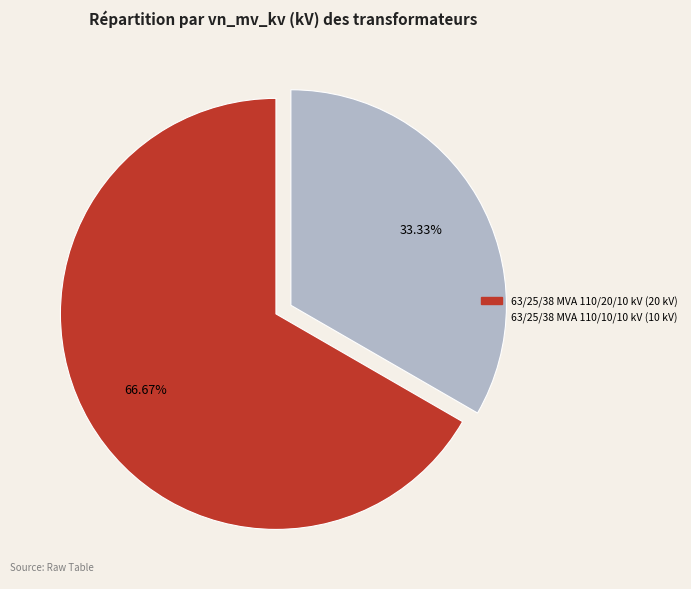

Rank the categories by value from highest to lowest.

63/25/38 MVA 110/20/10 kV, 63/25/38 MVA 110/10/10 kV